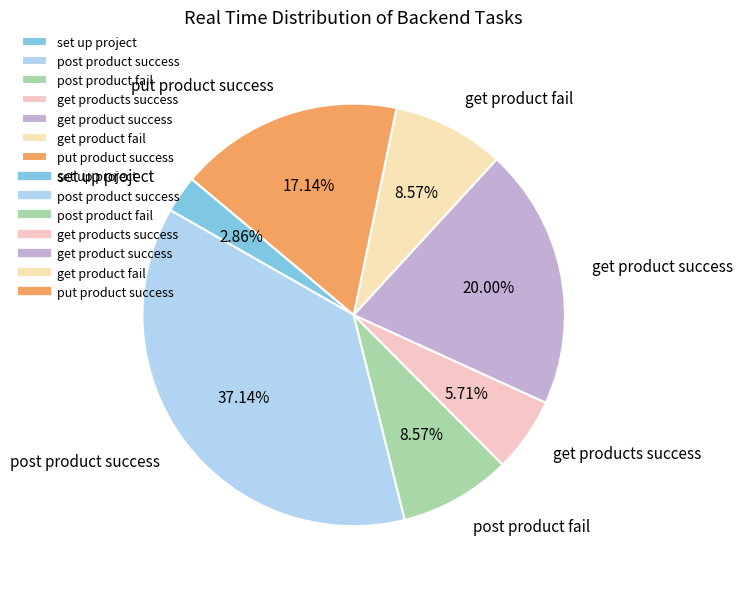

What is the smallest slice in the pie chart?

set up project